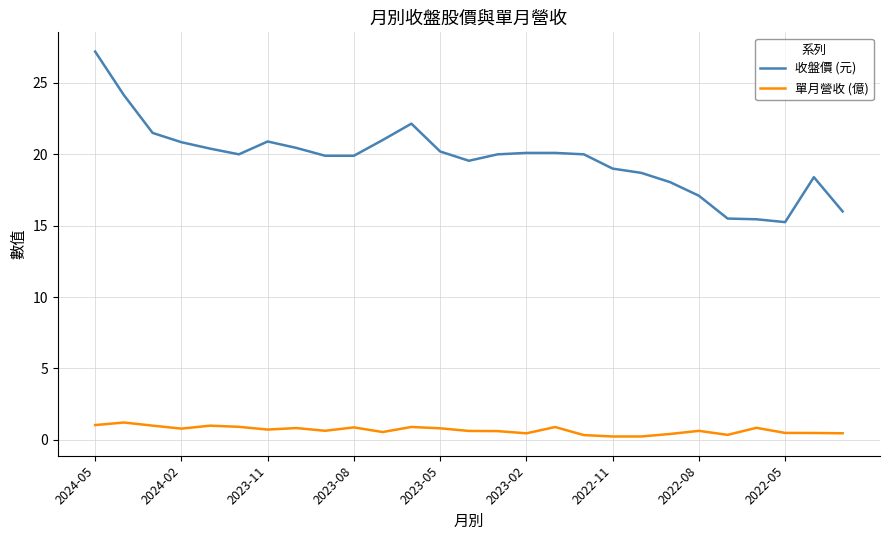

True or false: 單月營收 (億) and 收盤價 (元) intersect in this chart.

False